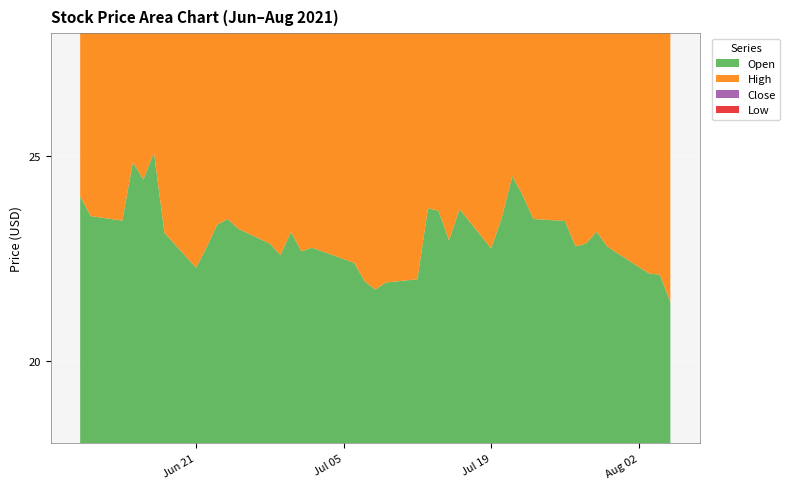

Reading left to right, what are all the values shown in this chart?

Open: 2021-06-10=24.0	2021-06-11=23.5	2021-06-14=23.4	2021-06-15=24.9	2021-06-16=24.4	2021-06-17=25.1	2021-06-18=23.1	2021-06-21=22.3	2021-06-22=22.8	2021-06-23=23.3	2021-06-24=23.5	2021-06-25=23.2	2021-06-28=22.9	2021-06-29=22.6	2021-06-30=23.1	2021-07-01=22.7	2021-07-02=22.8	2021-07-06=22.4	2021-07-07=21.9	2021-07-08=21.8	2021-07-09=21.9	2021-07-12=22.0	2021-07-13=23.7	2021-07-14=23.7	2021-07-15=22.9	2021-07-16=23.7	2021-07-19=22.8	2021-07-20=23.5	2021-07-21=24.5	2021-07-22=24.0	2021-07-23=23.5	2021-07-26=23.4	2021-07-27=22.8	2021-07-28=22.9	2021-07-29=23.2	2021-07-30=22.8	2021-08-02=22.3	2021-08-03=22.1	2021-08-04=22.1	2021-08-05=21.4
High: 2021-06-10=24.5	2021-06-11=23.9	2021-06-14=24.9	2021-06-15=24.9	2021-06-16=25.7	2021-06-17=25.2	2021-06-18=23.5	2021-06-21=23.0	2021-06-22=23.2	2021-06-23=23.6	2021-06-24=23.5	2021-06-25=23.6	2021-06-28=22.9	2021-06-29=22.8	2021-06-30=23.1	2021-07-01=22.9	2021-07-02=23.1	2021-07-06=22.7	2021-07-07=22.2	2021-07-08=21.8	2021-07-09=22.2	2021-07-12=23.9	2021-07-13=23.9	2021-07-14=23.7	2021-07-15=23.8	2021-07-16=23.7	2021-07-19=23.7	2021-07-20=24.6	2021-07-21=24.9	2021-07-22=24.1	2021-07-23=24.4	2021-07-26=23.7	2021-07-27=23.1	2021-07-28=23.3	2021-07-29=23.4	2021-07-30=23.1	2021-08-02=22.9	2021-08-03=22.4	2021-08-04=22.2	2021-08-05=21.6
Close: 2021-06-10=23.3	2021-06-11=23.3	2021-06-14=24.2	2021-06-15=24.1	2021-06-16=25.4	2021-06-17=23.7	2021-06-18=22.3	2021-06-21=22.5	2021-06-22=23.1	2021-06-23=23.2	2021-06-24=23.3	2021-06-25=22.9	2021-06-28=22.4	2021-06-29=22.5	2021-06-30=22.4	2021-07-01=22.6	2021-07-02=22.4	2021-07-06=21.9	2021-07-07=21.6	2021-07-08=21.5	2021-07-09=22.1	2021-07-12=23.6	2021-07-13=23.7	2021-07-14=23.2	2021-07-15=23.5	2021-07-16=23.5	2021-07-19=23.3	2021-07-20=24.2	2021-07-21=24.0	2021-07-22=23.4	2021-07-23=23.3	2021-07-26=23.2	2021-07-27=22.8	2021-07-28=23.0	2021-07-29=23.0	2021-07-30=22.2	2021-08-02=22.2	2021-08-03=22.4	2021-08-04=21.3	2021-08-05=21.4
Low: 2021-06-10=23.3	2021-06-11=23.0	2021-06-14=23.4	2021-06-15=23.5	2021-06-16=24.0	2021-06-17=23.6	2021-06-18=22.1	2021-06-21=22.2	2021-06-22=22.5	2021-06-23=23.0	2021-06-24=22.9	2021-06-25=22.7	2021-06-28=21.9	2021-06-29=22.5	2021-06-30=22.4	2021-07-01=22.5	2021-07-02=22.4	2021-07-06=21.8	2021-07-07=21.1	2021-07-08=21.0	2021-07-09=21.7	2021-07-12=21.9	2021-07-13=23.4	2021-07-14=23.1	2021-07-15=22.9	2021-07-16=23.2	2021-07-19=22.1	2021-07-20=23.3	2021-07-21=23.9	2021-07-22=23.3	2021-07-23=22.9	2021-07-26=22.9	2021-07-27=22.3	2021-07-28=22.4	2021-07-29=22.6	2021-07-30=22.2	2021-08-02=22.1	2021-08-03=22.1	2021-08-04=21.1	2021-08-05=21.3